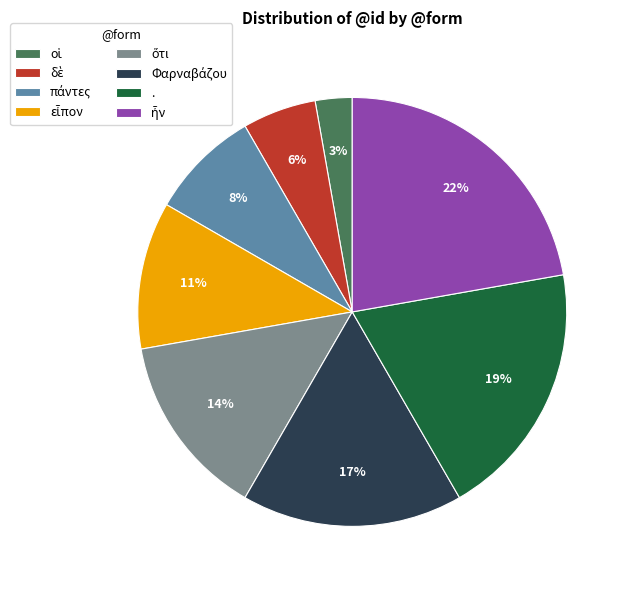

Is it true that . is 19% of the pie?

True